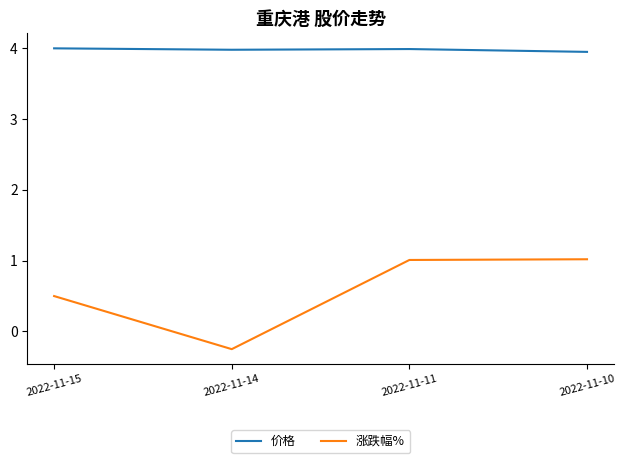

Which series has the largest total across all categories?

价格